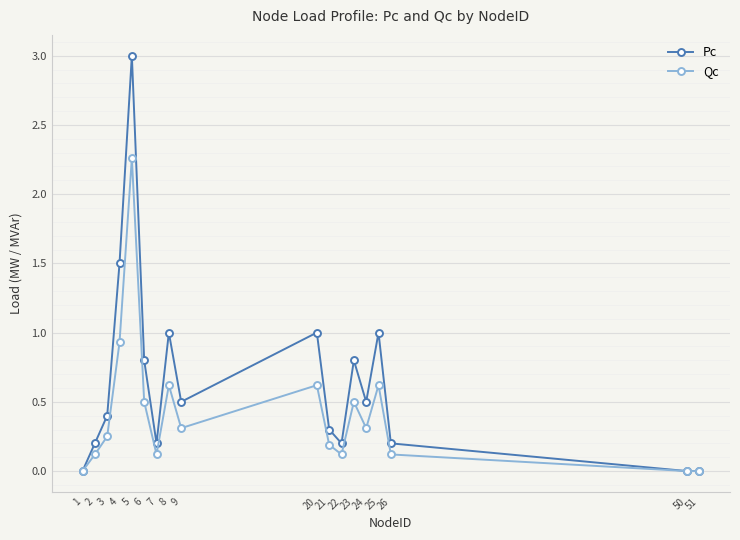

Between 9 and 22, which series saw the biggest shift?

Pc